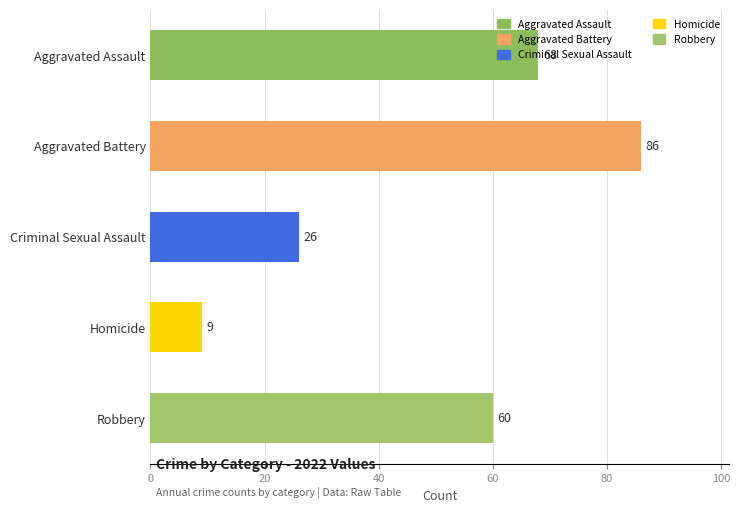

What is the change in value from Criminal Sexual Assault to Aggravated Assault?

+42